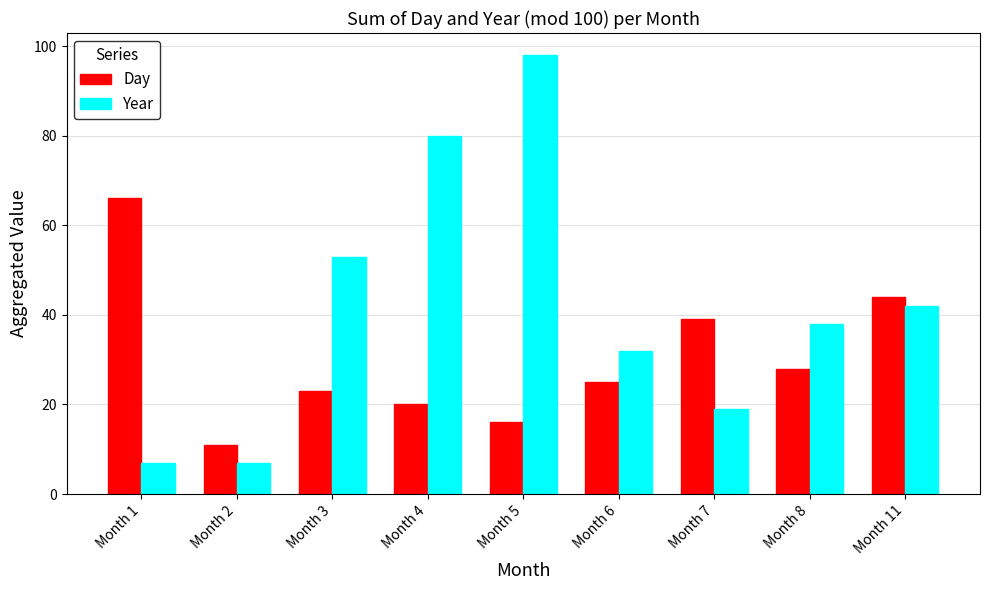

Is it true that Year equals 170 at Month 5?

False